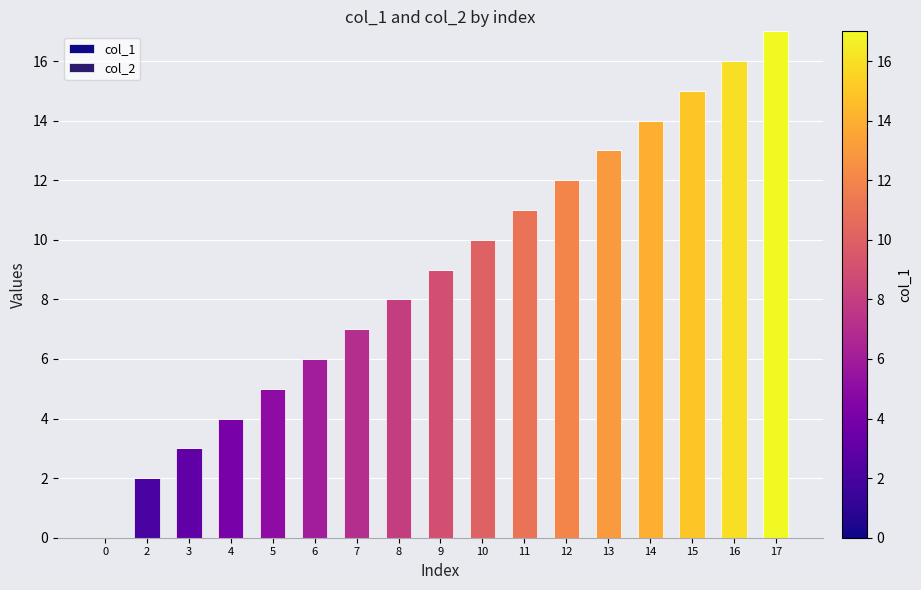

True or false: the data shows 2 at 6.

False